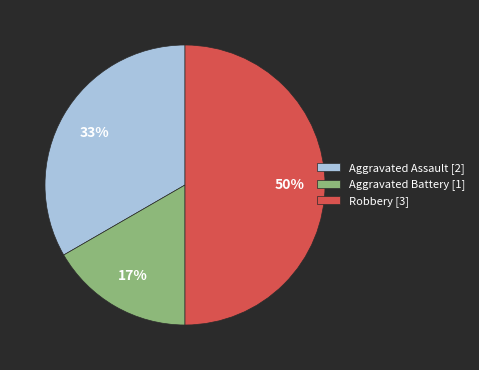

True or false: Aggravated Battery accounts for 7% of the total.

False